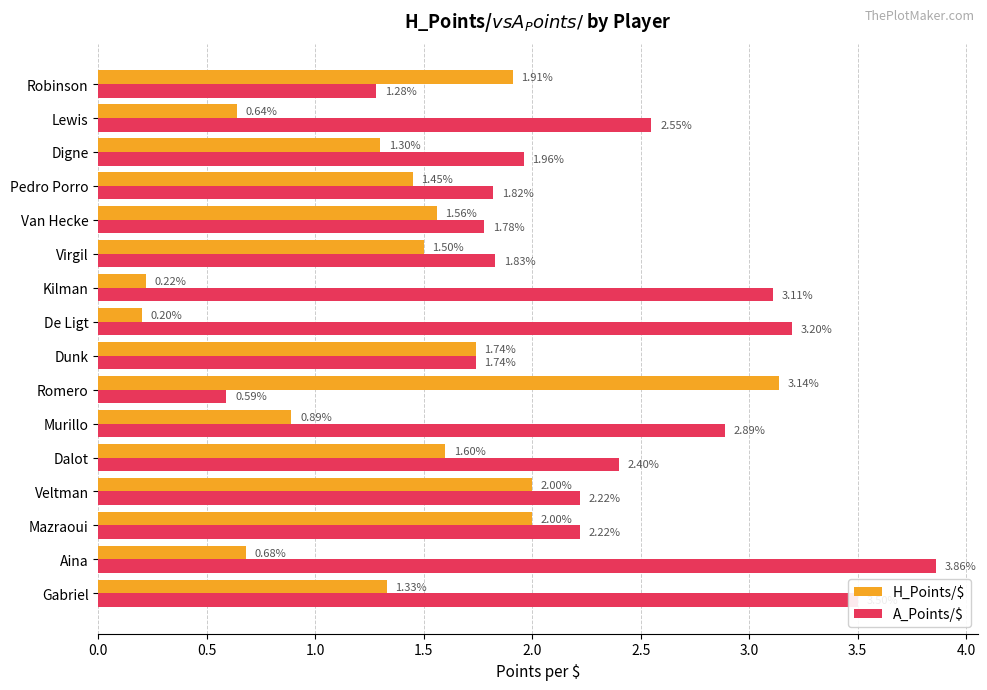

What is the difference between the maximum and minimum values in the A_Points/$ series?

3.3